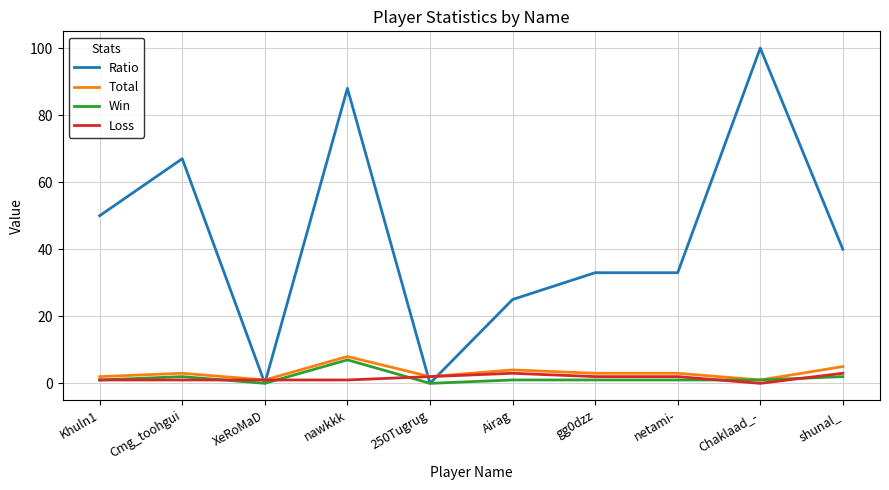

Is it true that Total equals 3 at netami-?

True